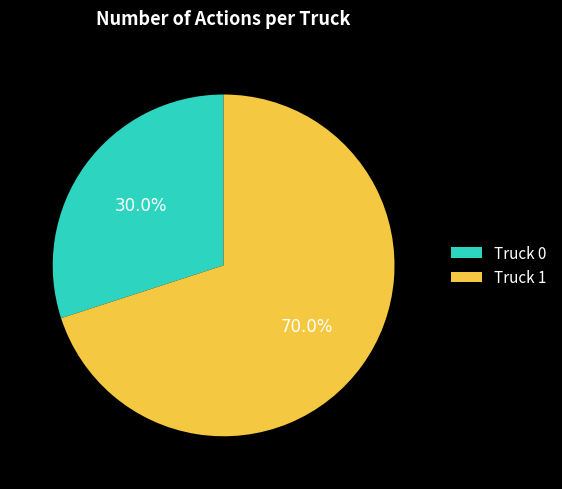

What portion of the pie excludes Truck 0?

70.0%